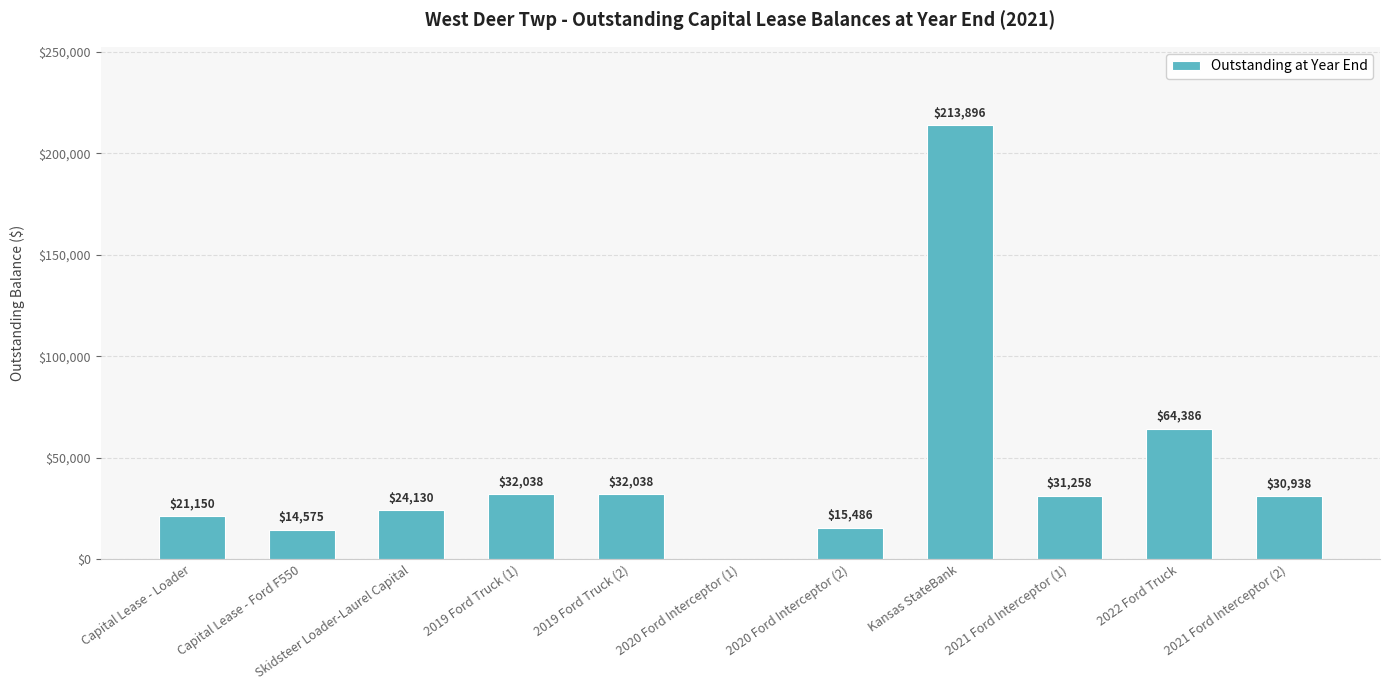

True or false: the data shows 298917 at Kansas StateBank.

False